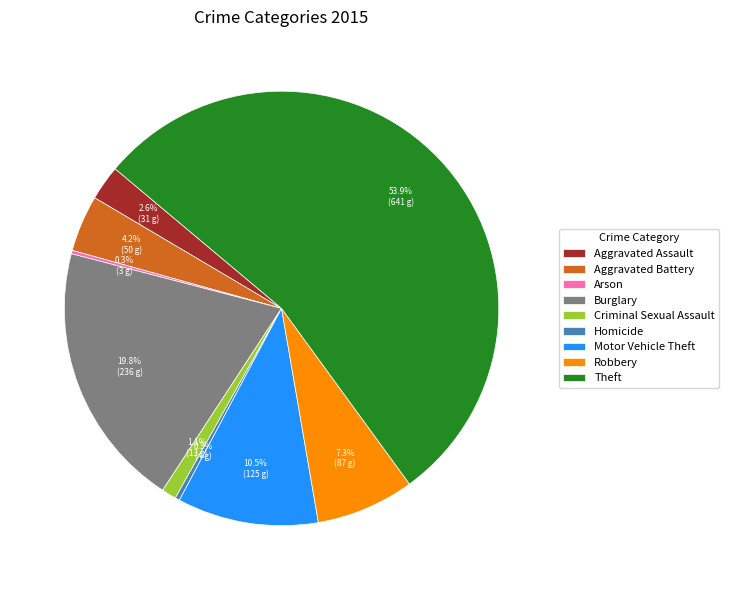

What is the majority slice?

Theft